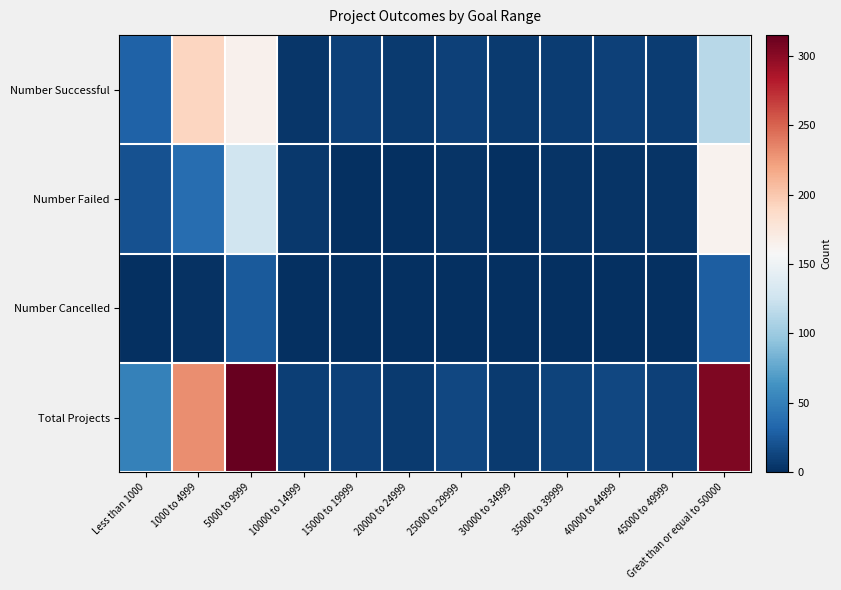

What is the difference between the highest and lowest values at 45000 to 49999?

11